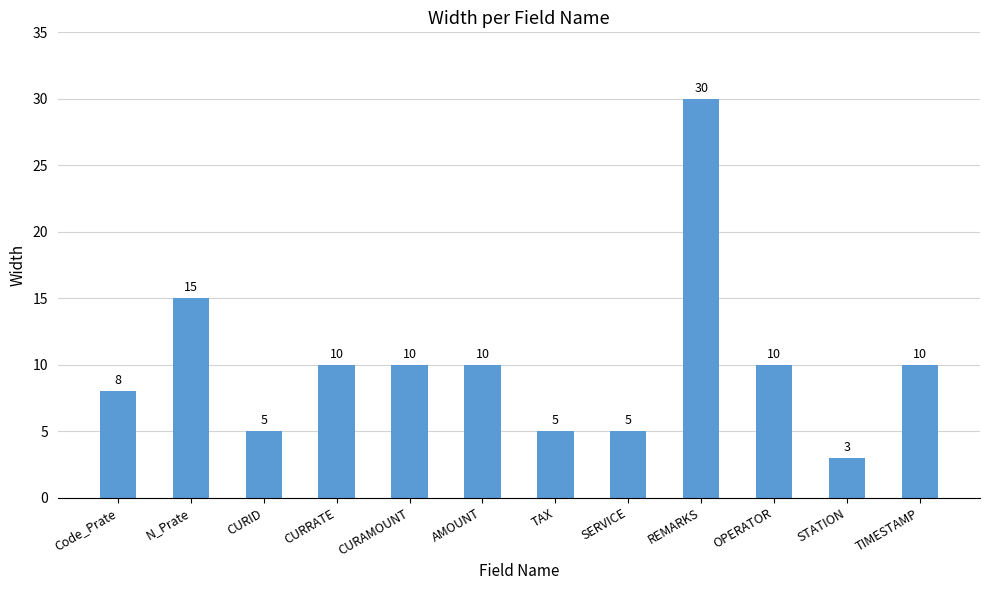

Read the value at STATION.

3